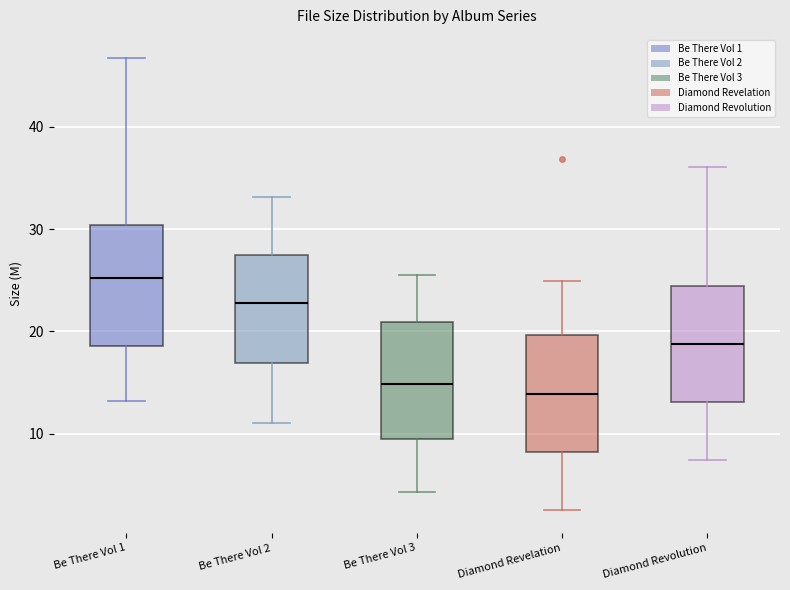

Reading left to right, transcribe this box plot: for each box, give where its median line is, the range the box spans, and where its two whiskers end, as read against the y-axis. The values are not printed on the chart, so give them approximately, as read against the axis.

Be There Vol 1: median 25, box 19 to 30, whiskers 13 to 47
Be There Vol 2: median 23, box 17 to 27, whiskers 11 to 33
Be There Vol 3: median 15, box 10 to 21, whiskers 4 to 26
Diamond Revelation: median 14, box 8 to 20, whiskers 3 to 25
Diamond Revolution: median 19, box 13 to 24, whiskers 7 to 36